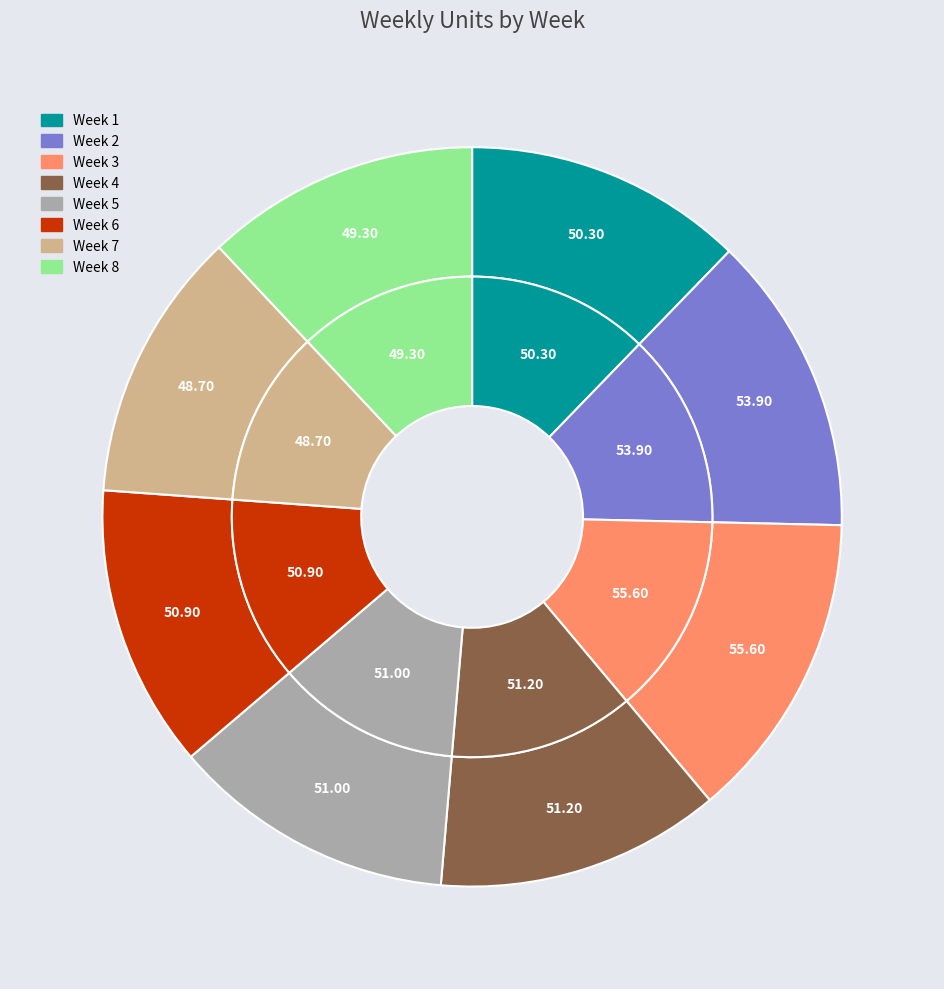

The Week 3 slice represents 2% of the pie. True or false?

False